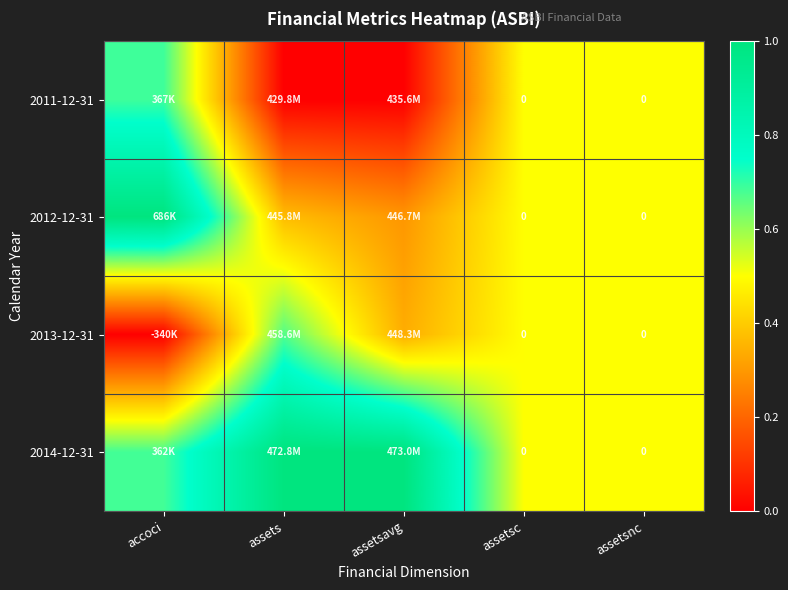

Rank the categories by 2014-12-31 value from lowest to highest.

assetsc, assetsnc, accoci, assets, assetsavg